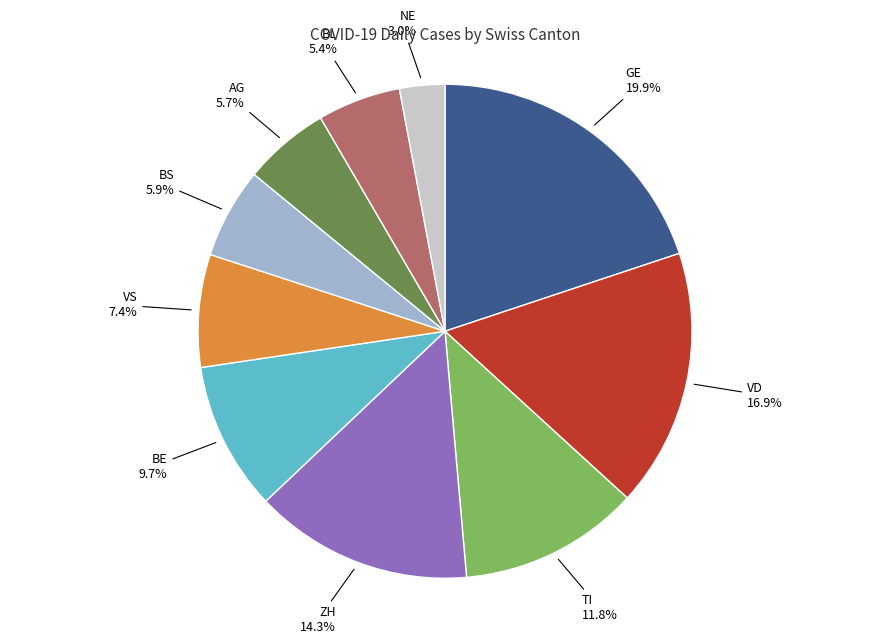

What percentage is the ZH slice, to the nearest percent?

14%